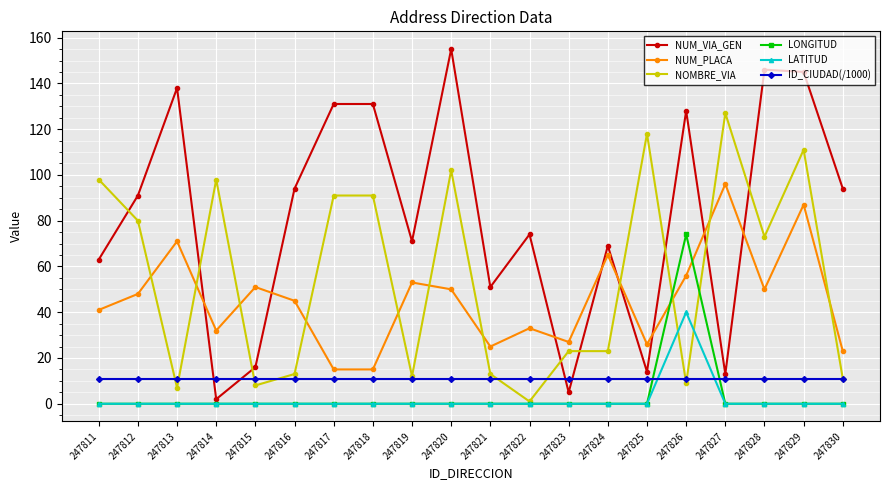

The value of NUM_PLACA at 247812 is 28.8. True or false?

False